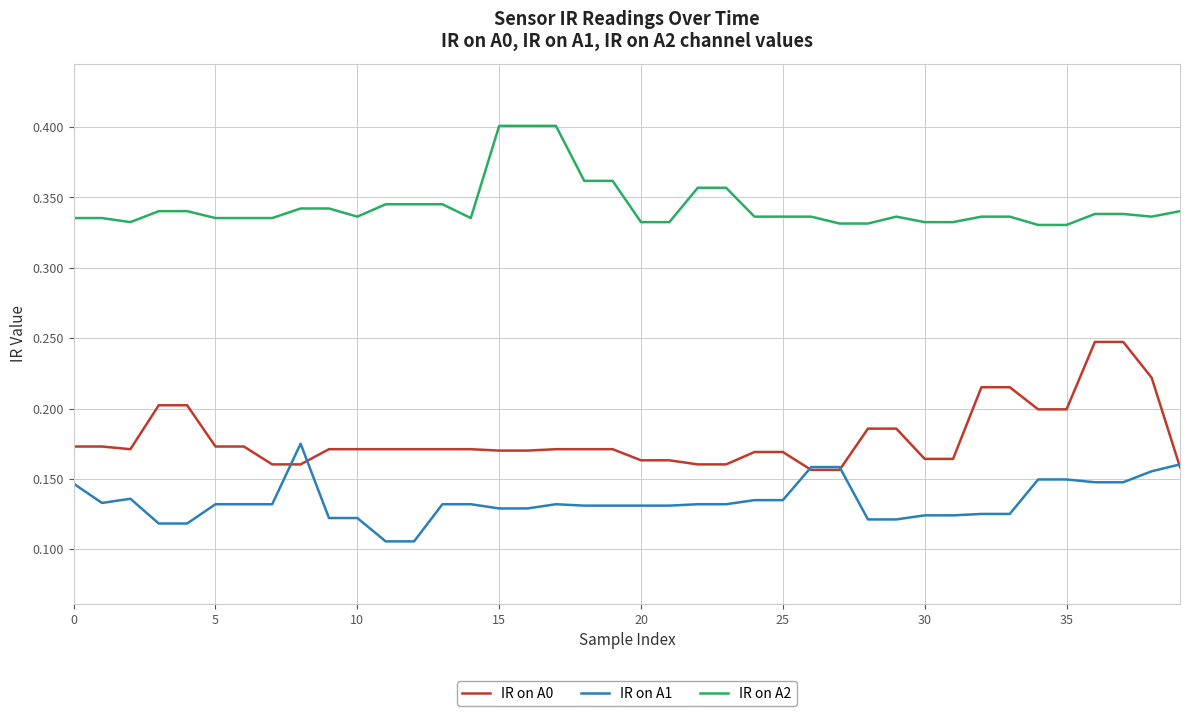

True or false: IR on A2 and IR on A0 intersect in this chart.

False